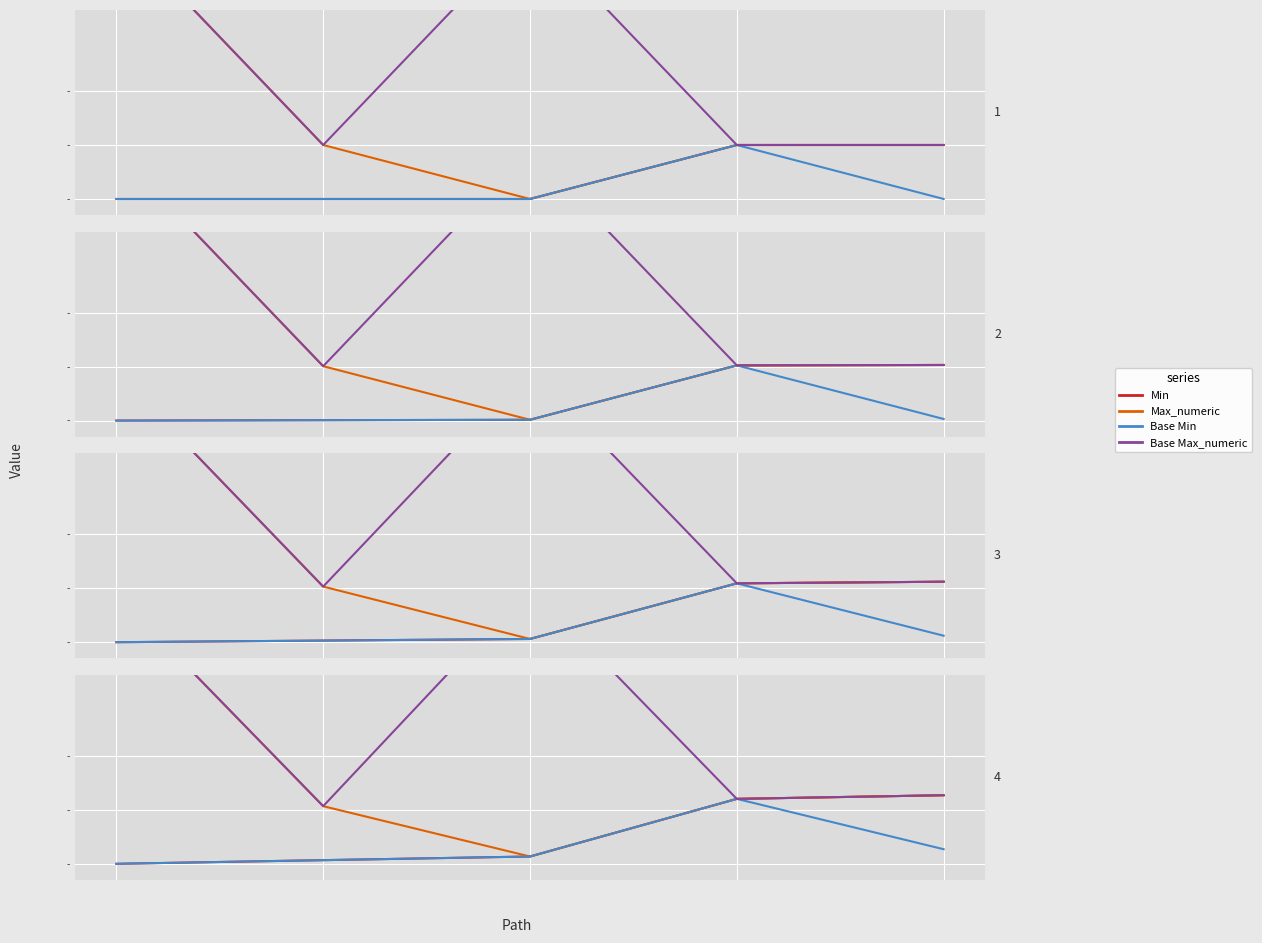

True or false: Min has a value of 0.0 at 0.4.

False